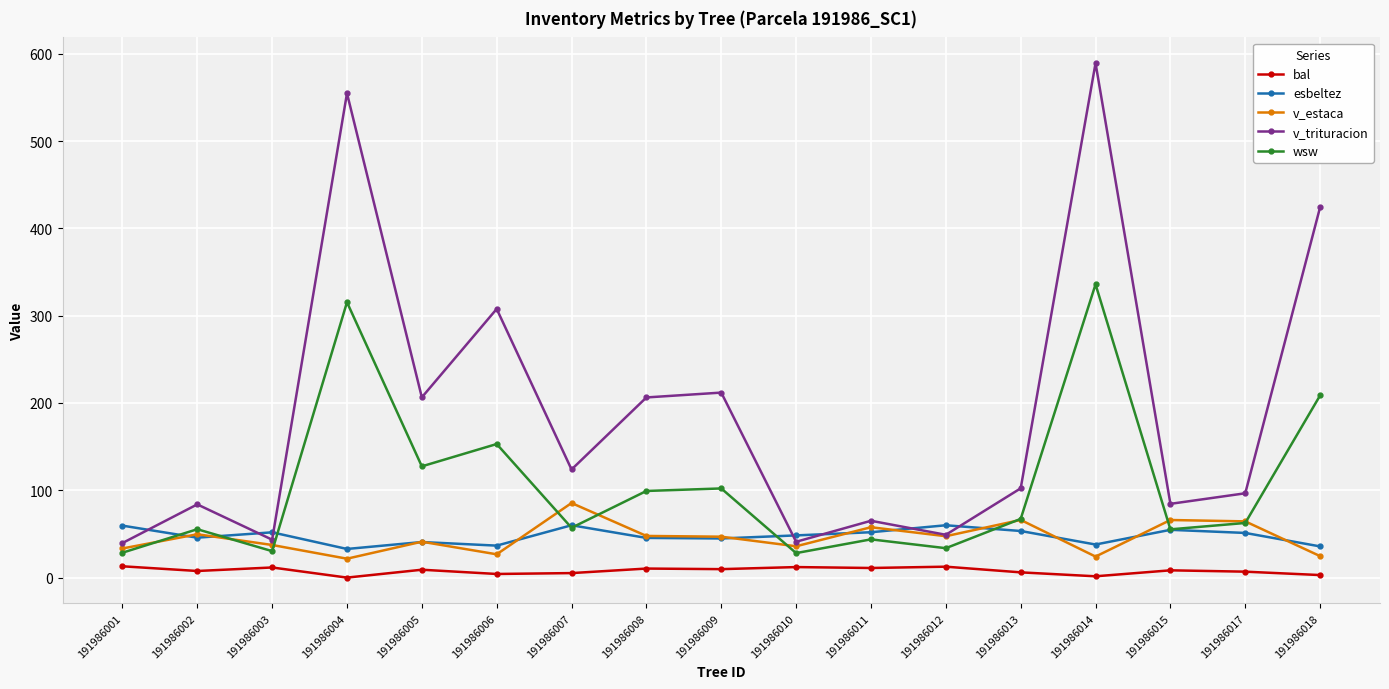

What is the spread (max minus min) of values at 191986009?

202.2